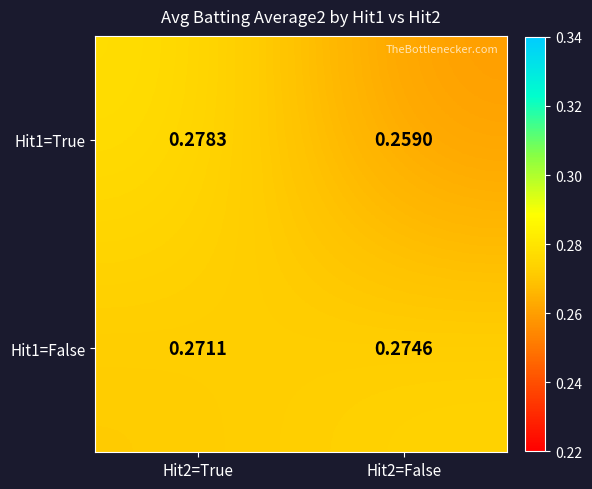

Is the value of Hit1=False at Hit2=False greater than the value of Hit1=True at Hit2=True?

No